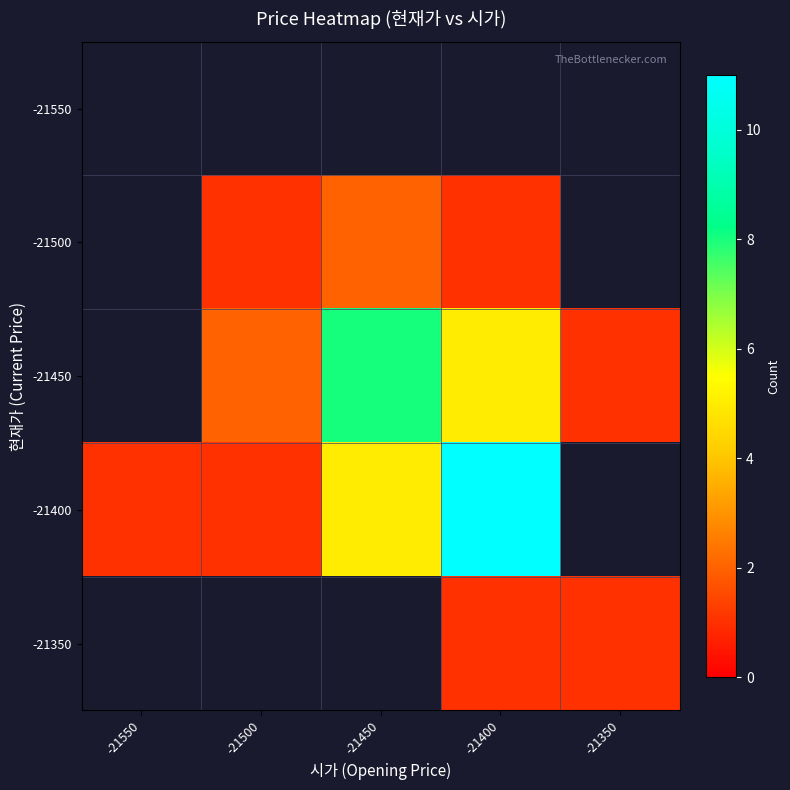

What is the smallest value displayed?

1.0